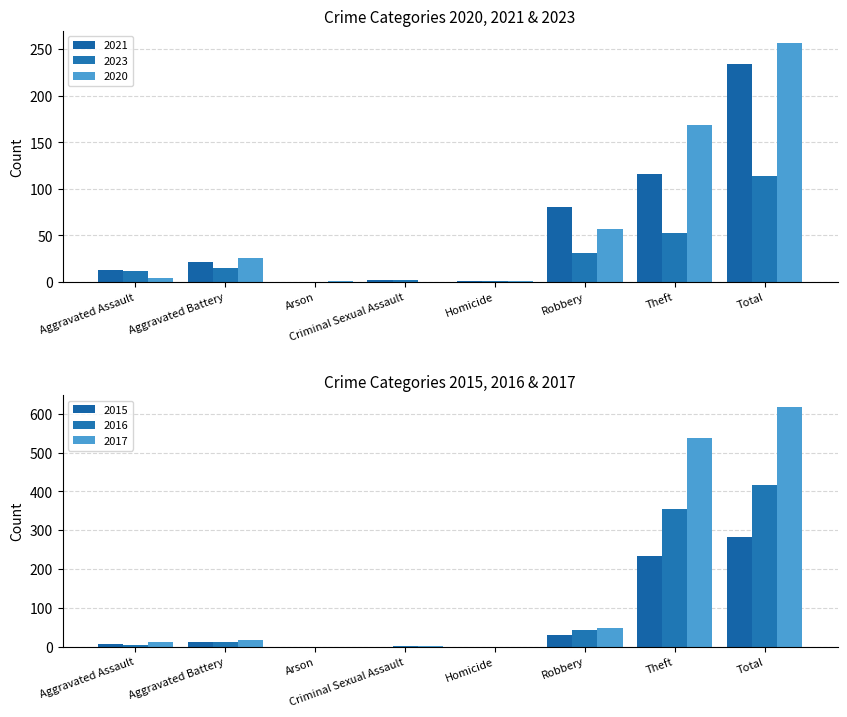

Reading right to left, extract all data points from this chart.

2021: Total=234	Theft=116	Robbery=80	Homicide=1	Criminal Sexual Assault=2	Arson=0	Aggravated Battery=22	Aggravated Assault=13
2023: Total=114	Theft=53	Robbery=31	Homicide=1	Criminal Sexual Assault=2	Arson=0	Aggravated Battery=15	Aggravated Assault=12
2020: Total=257	Theft=168	Robbery=57	Homicide=1	Criminal Sexual Assault=0	Arson=1	Aggravated Battery=26	Aggravated Assault=4
2015: Total=282	Theft=233	Robbery=30	Homicide=0	Criminal Sexual Assault=0	Arson=0	Aggravated Battery=13	Aggravated Assault=6
2016: Total=416	Theft=354	Robbery=44	Homicide=0	Criminal Sexual Assault=2	Arson=0	Aggravated Battery=13	Aggravated Assault=3
2017: Total=617	Theft=538	Robbery=49	Homicide=0	Criminal Sexual Assault=1	Arson=0	Aggravated Battery=17	Aggravated Assault=12